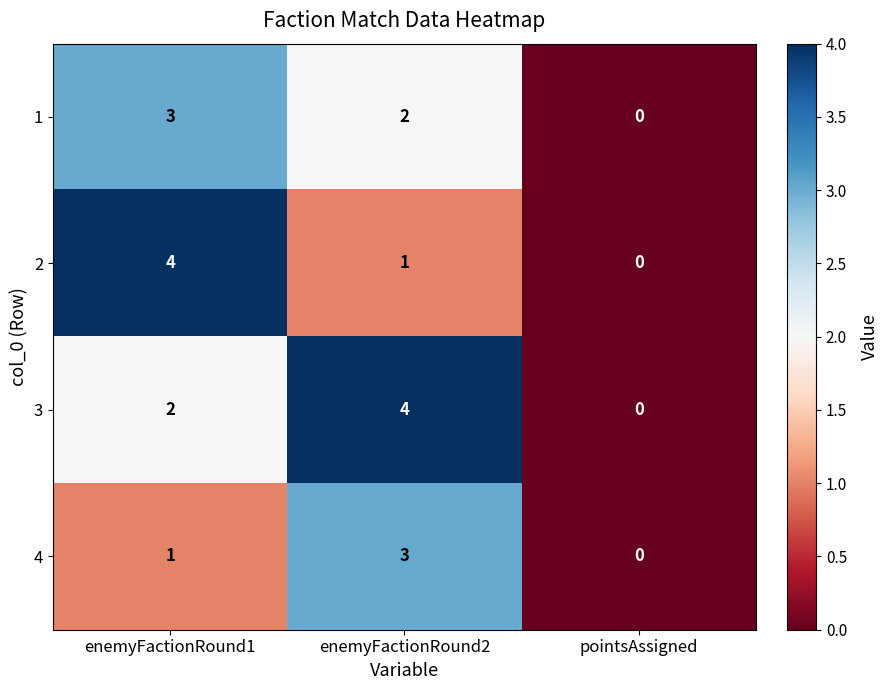

Reading left to right, list all the values displayed in this chart.

1: enemyFactionRound1=3	enemyFactionRound2=2	pointsAssigned=0
2: enemyFactionRound1=4	enemyFactionRound2=1	pointsAssigned=0
3: enemyFactionRound1=2	enemyFactionRound2=4	pointsAssigned=0
4: enemyFactionRound1=1	enemyFactionRound2=3	pointsAssigned=0